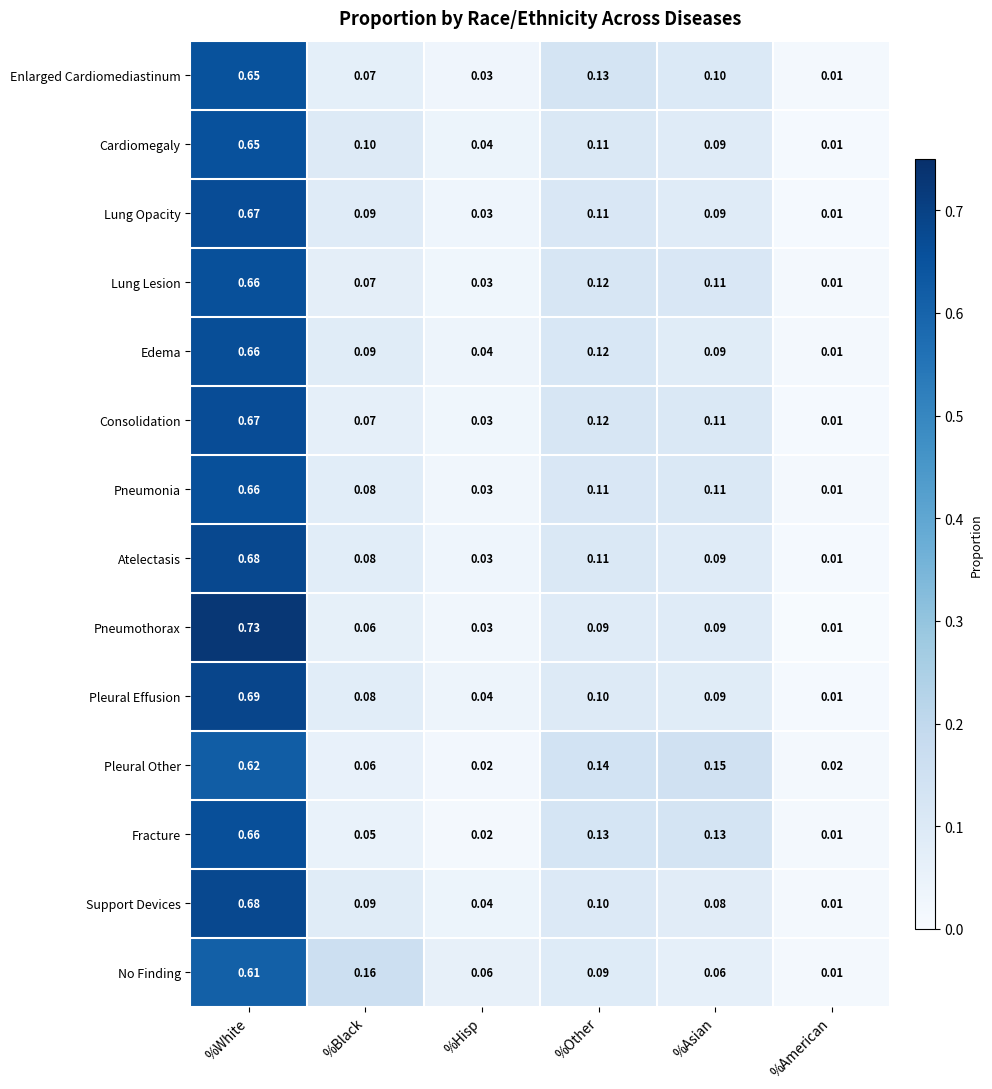

Where is No Finding nearest to the value 0?

%American